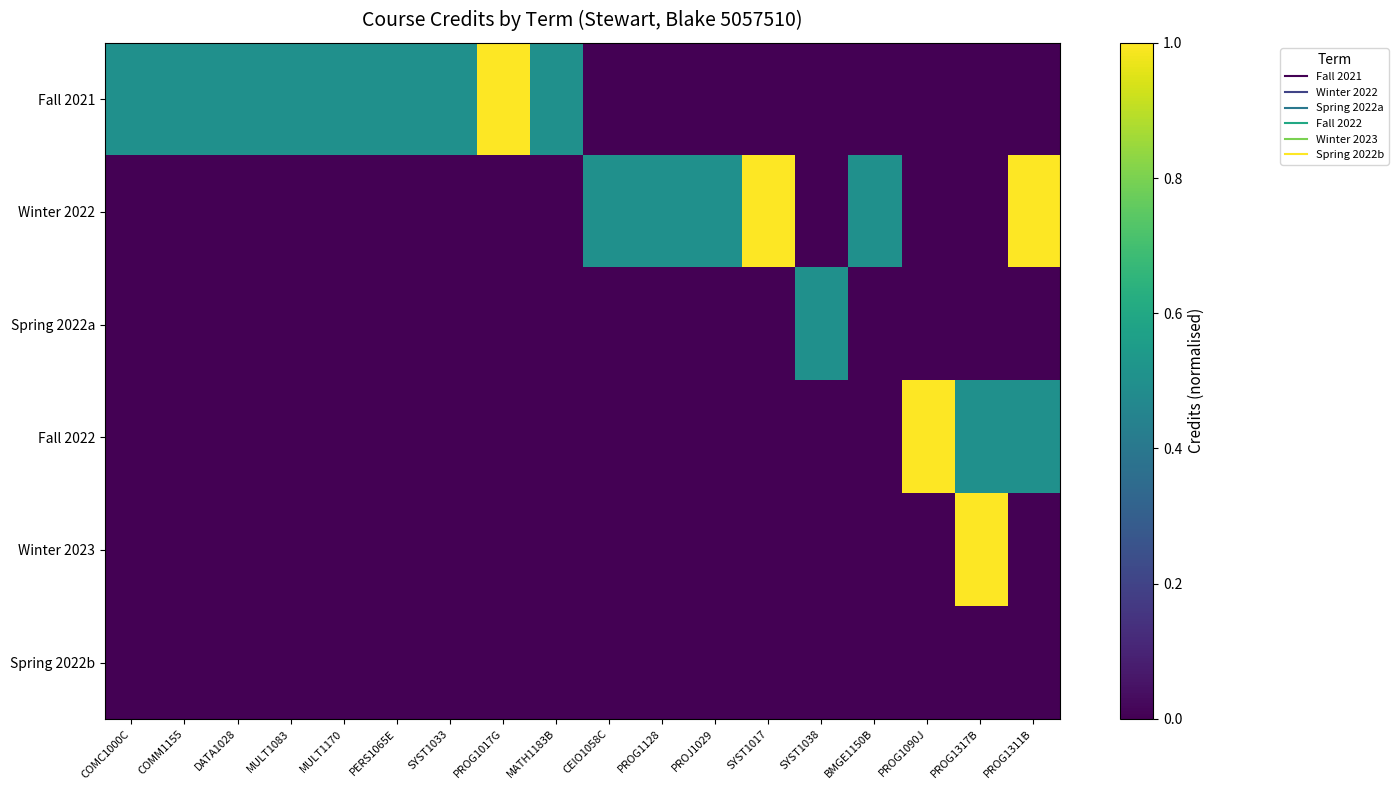

Reading left to right, transcribe all the data shown in this chart.

Fall 2021: COMC1000C=0.5	COMM1155=0.5	DATA1028=0.5	MULT1083=0.5	MULT1170=0.5	PERS1065E=0.5	SYST1033=0.5	PROG1017G=1.0	MATH1183B=0.5	CEIO1058C=0.0	PROG1128=0.0	PROJ1029=0.0	SYST1017=0.0	SYST1038=0.0	BMGE1150B=0.0	PROG1090J=0.0	PROG1317B=0.0	PROG1311B=0.0
Winter 2022: COMC1000C=0.0	COMM1155=0.0	DATA1028=0.0	MULT1083=0.0	MULT1170=0.0	PERS1065E=0.0	SYST1033=0.0	PROG1017G=0.0	MATH1183B=0.0	CEIO1058C=0.5	PROG1128=0.5	PROJ1029=0.5	SYST1017=1.0	SYST1038=0.0	BMGE1150B=0.5	PROG1090J=0.0	PROG1317B=0.0	PROG1311B=1.0
Spring 2022a: COMC1000C=0.0	COMM1155=0.0	DATA1028=0.0	MULT1083=0.0	MULT1170=0.0	PERS1065E=0.0	SYST1033=0.0	PROG1017G=0.0	MATH1183B=0.0	CEIO1058C=0.0	PROG1128=0.0	PROJ1029=0.0	SYST1017=0.0	SYST1038=0.5	BMGE1150B=0.0	PROG1090J=0.0	PROG1317B=0.0	PROG1311B=0.0
Fall 2022: COMC1000C=0.0	COMM1155=0.0	DATA1028=0.0	MULT1083=0.0	MULT1170=0.0	PERS1065E=0.0	SYST1033=0.0	PROG1017G=0.0	MATH1183B=0.0	CEIO1058C=0.0	PROG1128=0.0	PROJ1029=0.0	SYST1017=0.0	SYST1038=0.0	BMGE1150B=0.0	PROG1090J=1.0	PROG1317B=0.5	PROG1311B=0.5
Winter 2023: COMC1000C=0.0	COMM1155=0.0	DATA1028=0.0	MULT1083=0.0	MULT1170=0.0	PERS1065E=0.0	SYST1033=0.0	PROG1017G=0.0	MATH1183B=0.0	CEIO1058C=0.0	PROG1128=0.0	PROJ1029=0.0	SYST1017=0.0	SYST1038=0.0	BMGE1150B=0.0	PROG1090J=0.0	PROG1317B=1.0	PROG1311B=0.0
Spring 2022b: COMC1000C=0.0	COMM1155=0.0	DATA1028=0.0	MULT1083=0.0	MULT1170=0.0	PERS1065E=0.0	SYST1033=0.0	PROG1017G=0.0	MATH1183B=0.0	CEIO1058C=0.0	PROG1128=0.0	PROJ1029=0.0	SYST1017=0.0	SYST1038=0.0	BMGE1150B=0.0	PROG1090J=0.0	PROG1317B=0.0	PROG1311B=0.0